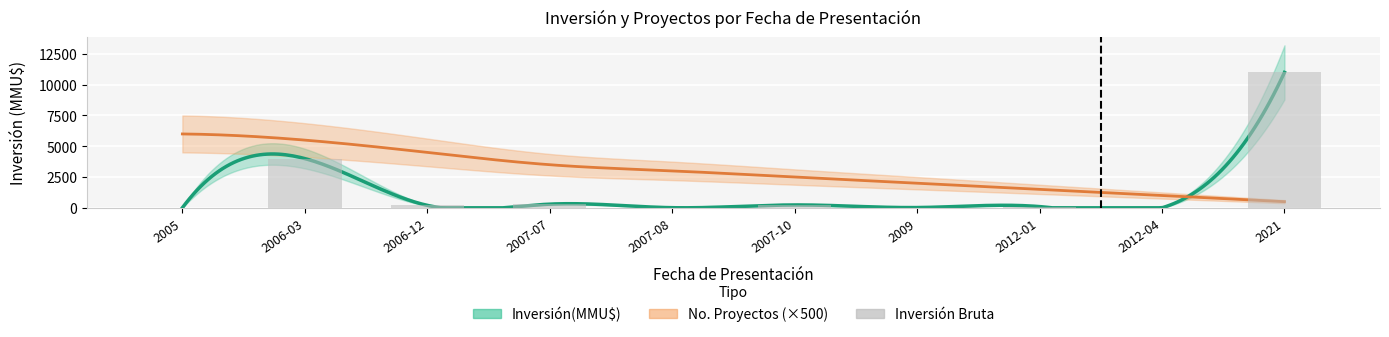

What is the label of the 10th bar from the right?

2005